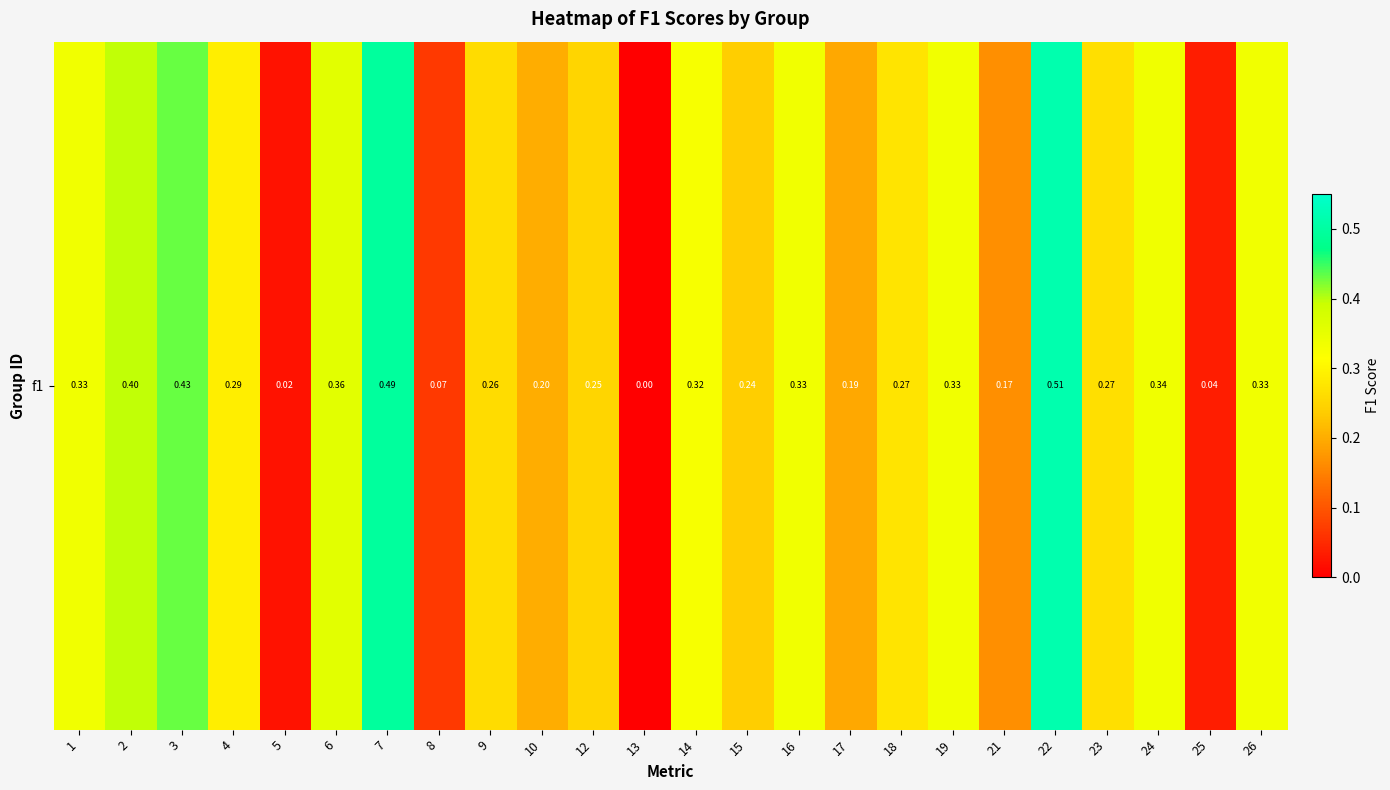

What is the difference between the maximum and minimum values?

0.5